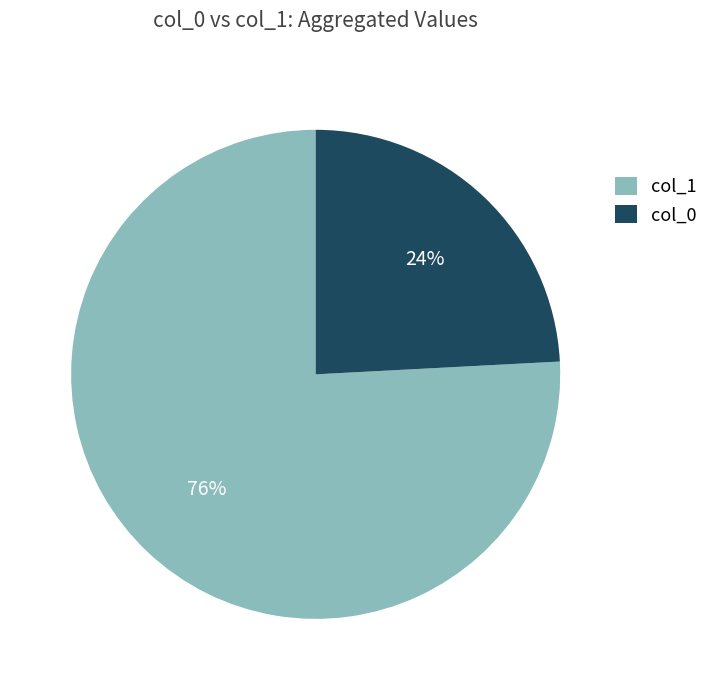

Combined, do col_1 and col_0 account for over 50%?

Yes